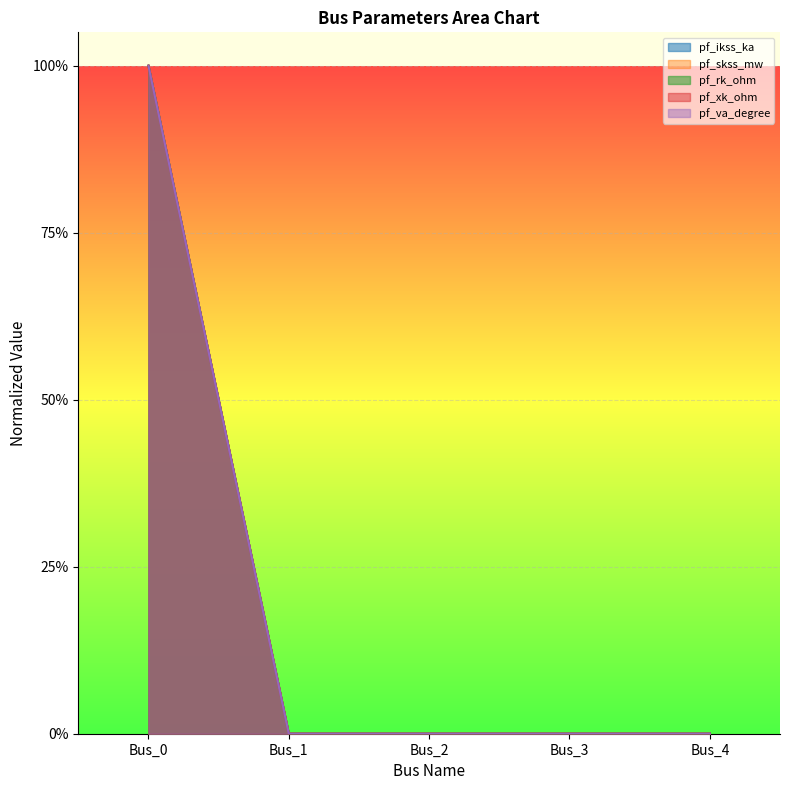

Is it true that pf_xk_ohm equals 0 at Bus_3?

True